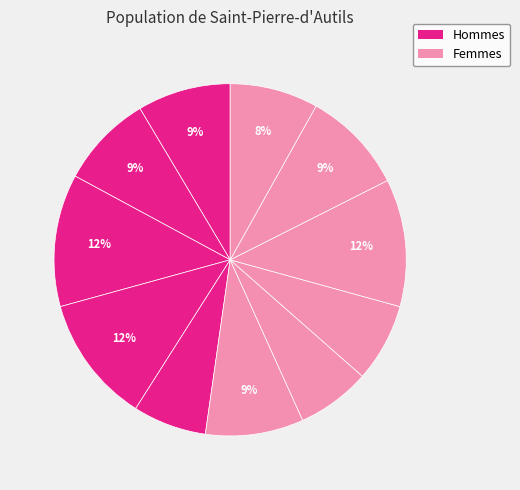

How many slices are in this pie chart?

11